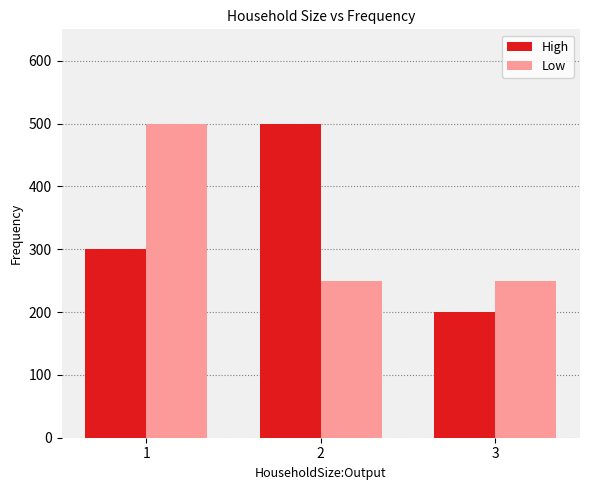

What is the difference between the highest and lowest values at 2?

250